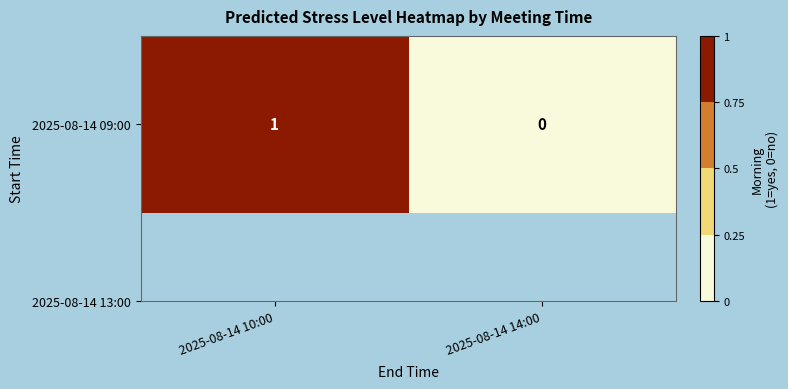

Rank the categories by value from highest to lowest.

2025-08-14 10:00, 2025-08-14 14:00